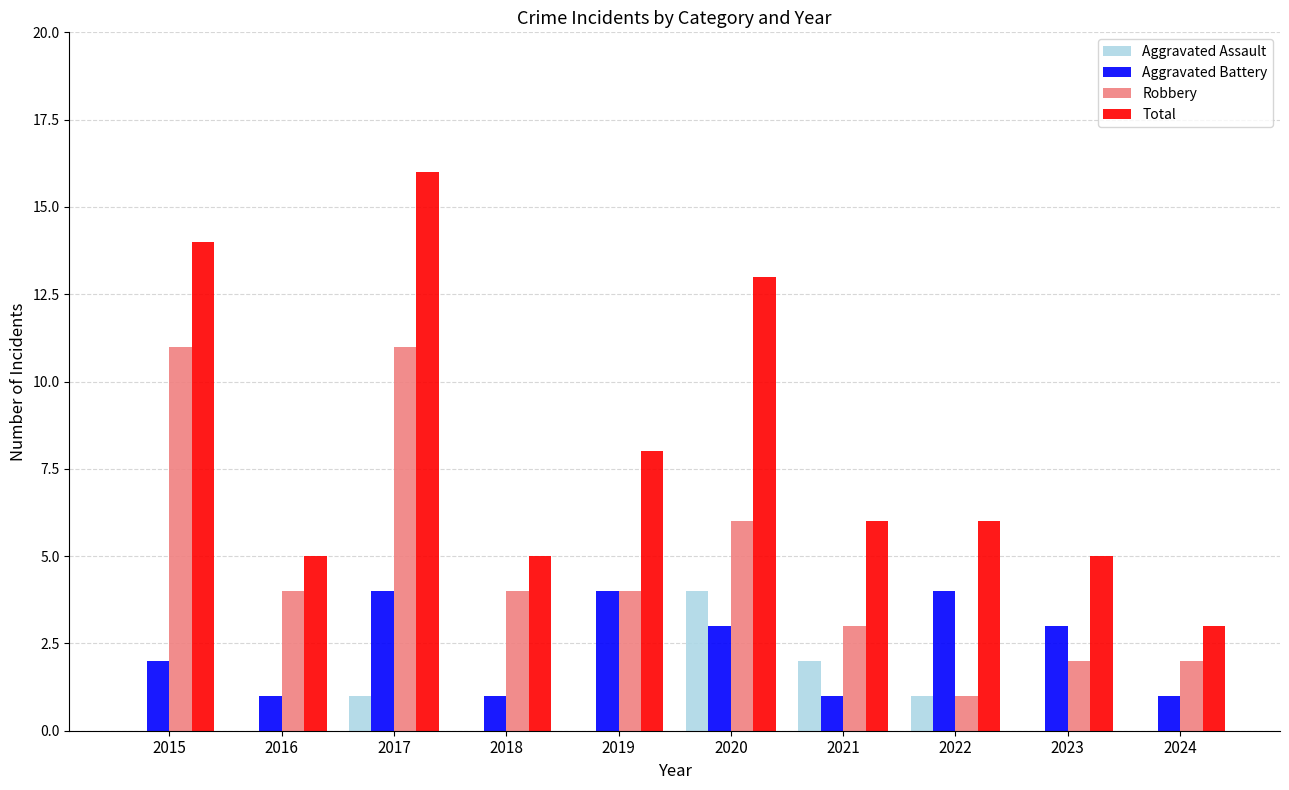

What is the maximum value shown in the chart?

16